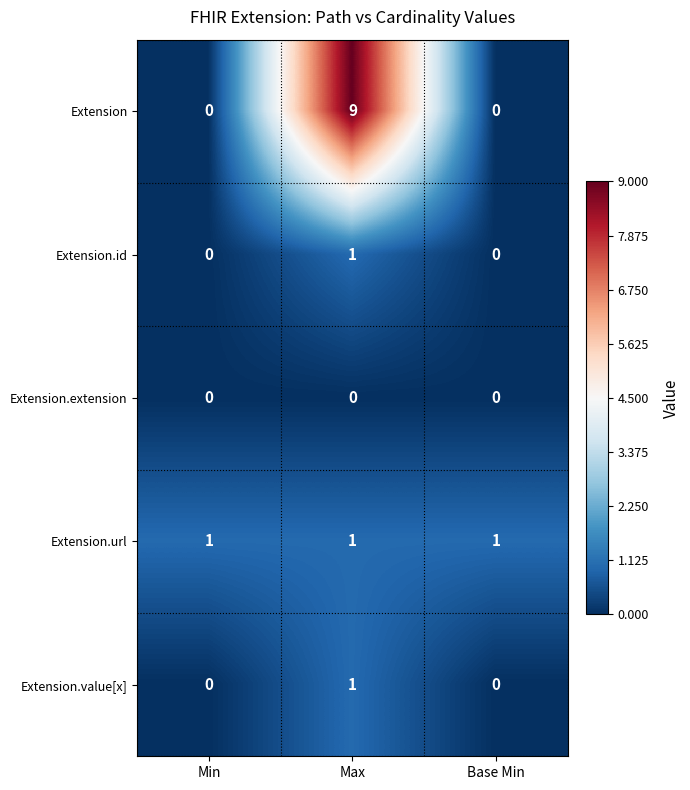

Is it true that Extension.extension equals 0 at Max?

True